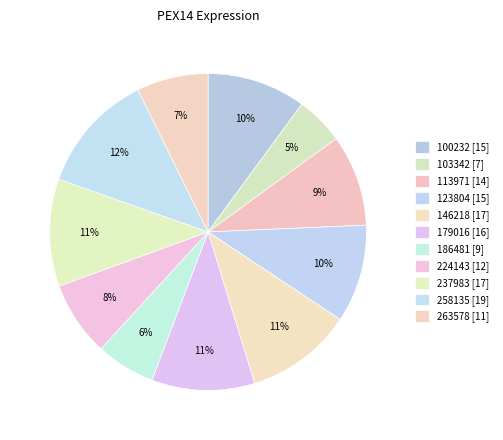

What is the ratio of the value at 123804 to the value at 103342?

2.0